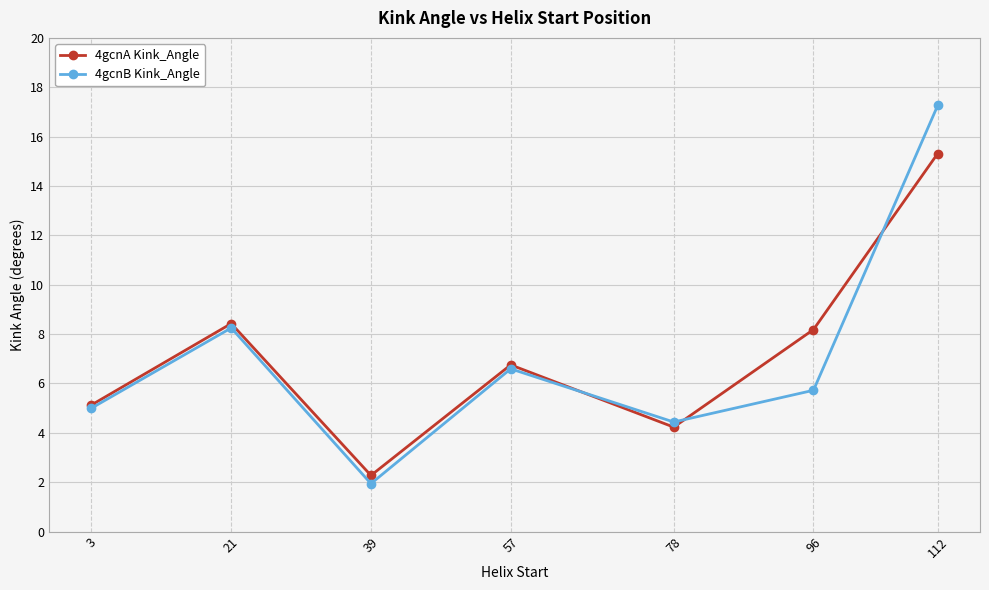

Is it true that 4gcnB Kink_Angle equals 8.9 at 3?

False